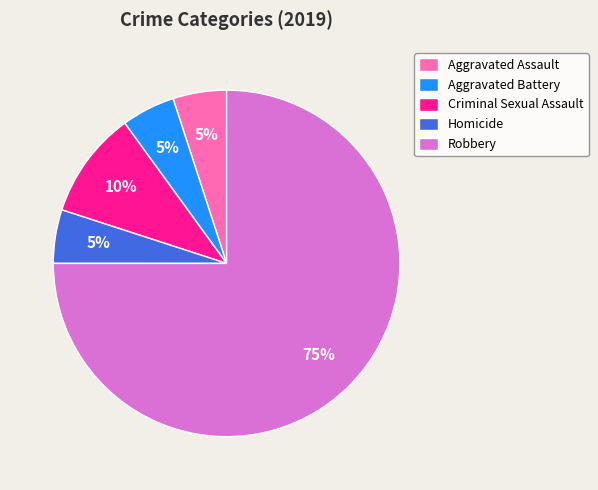

Count the number of slices in the pie.

5